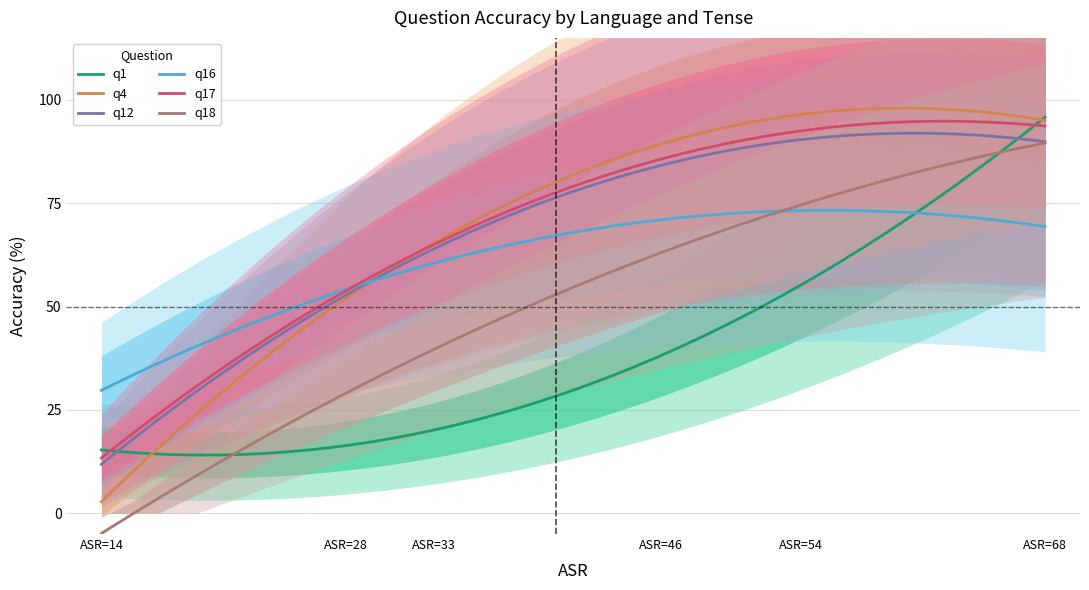

What is the lowest value of the q1 series?

14.1